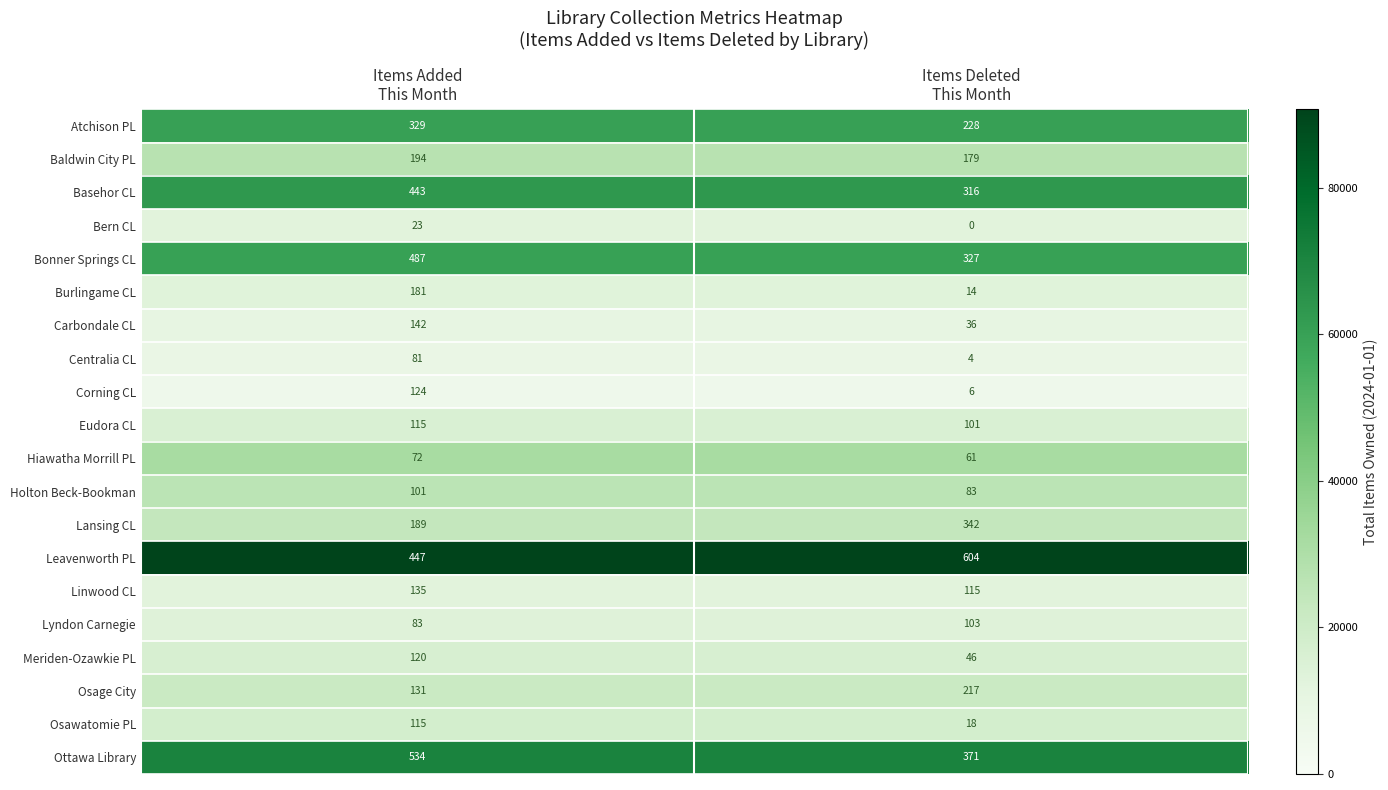

How many categories are shown in the chart?

2